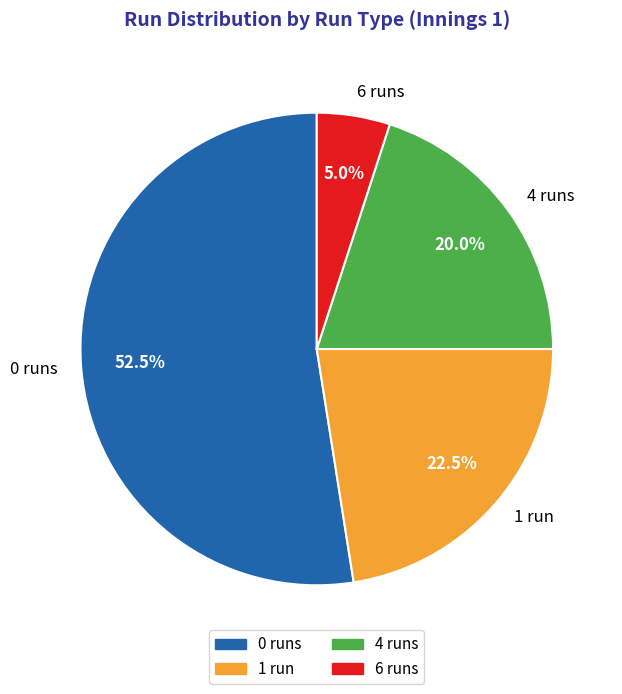

What percentage is NOT represented by 1 run?

77.5%